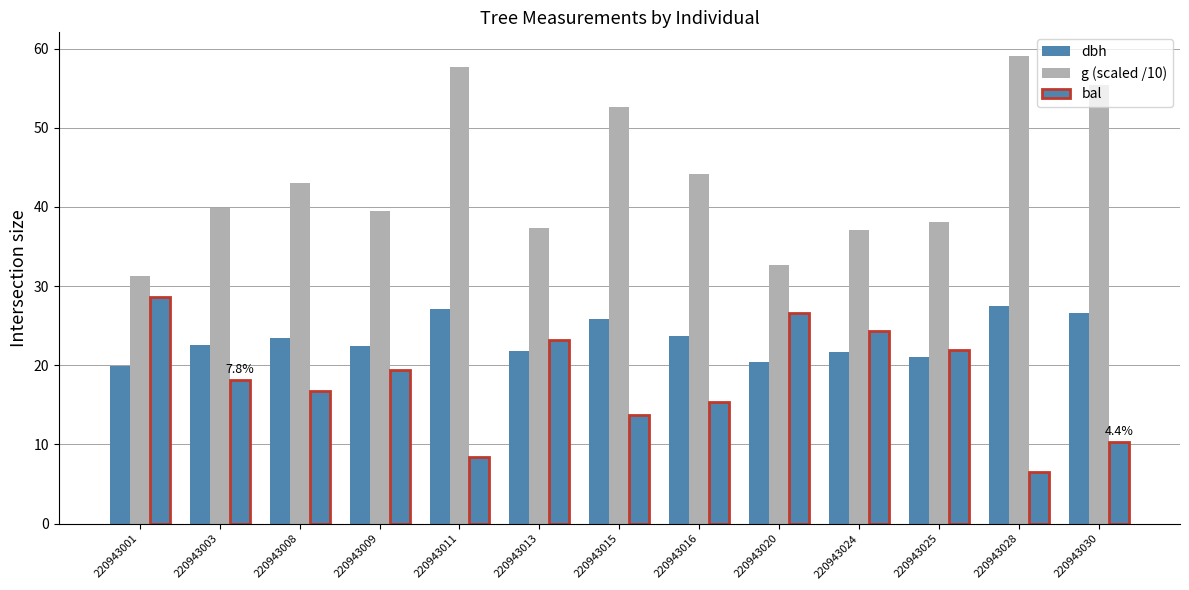

Which series has the largest range (max minus min)?

g (scaled /10)